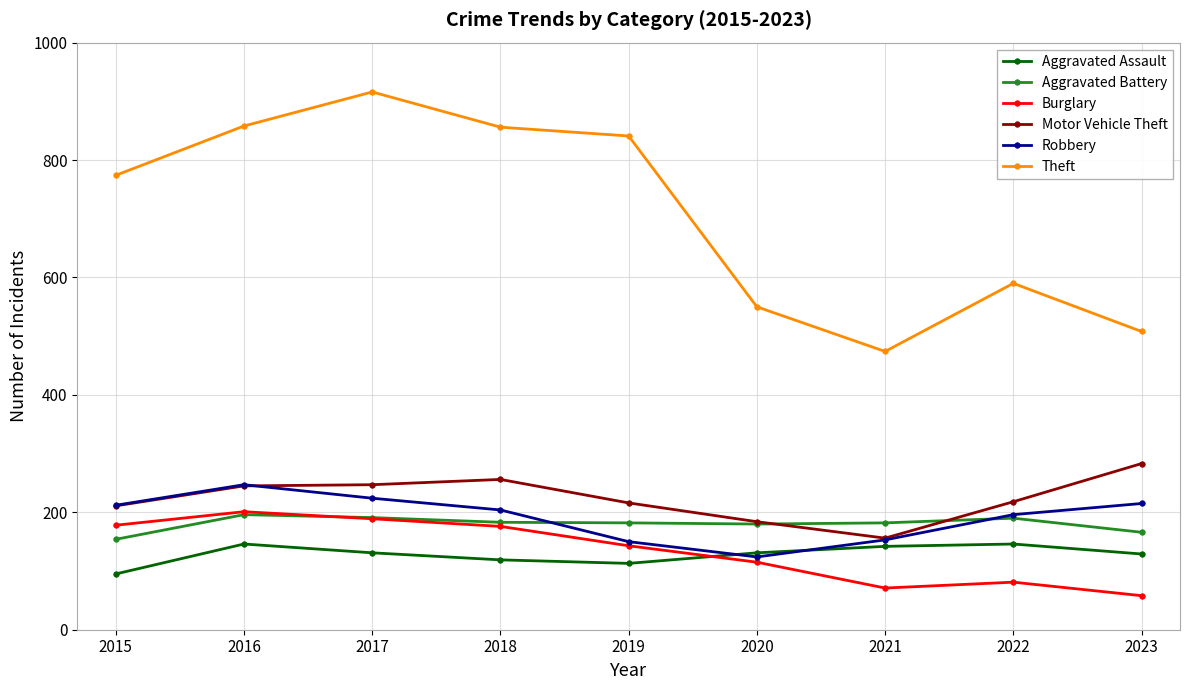

What is the difference between the maximum and second lowest values in the Motor Vehicle Theft series?

99